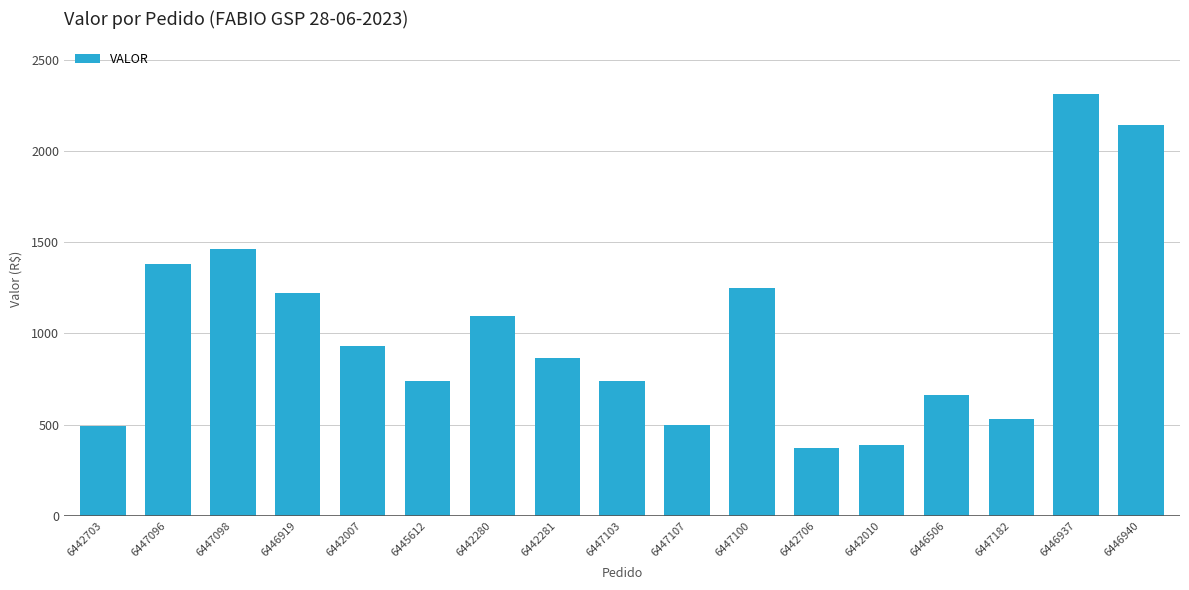

What is the label of the 7th bar from the right?

6447100